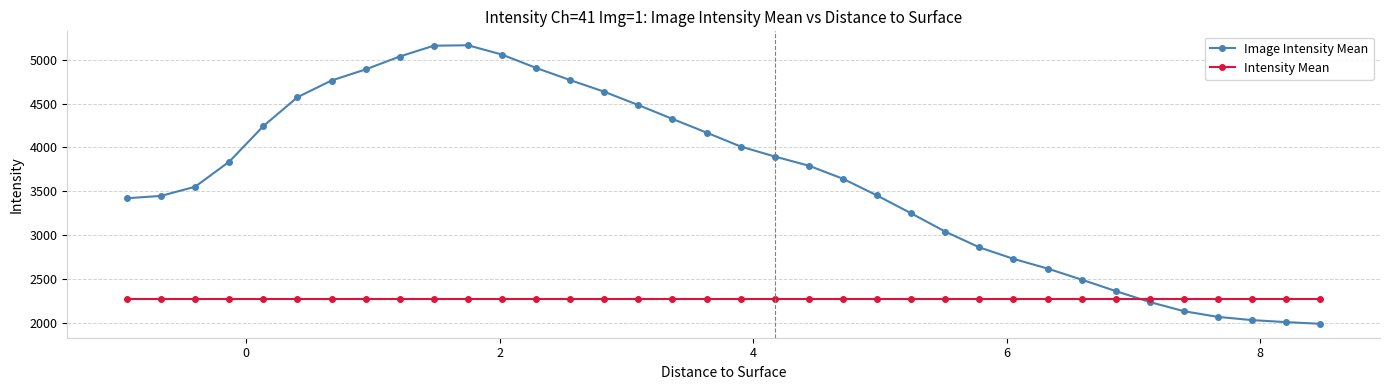

List the series in order of their overall mean, lowest first.

Intensity Mean, Image Intensity Mean